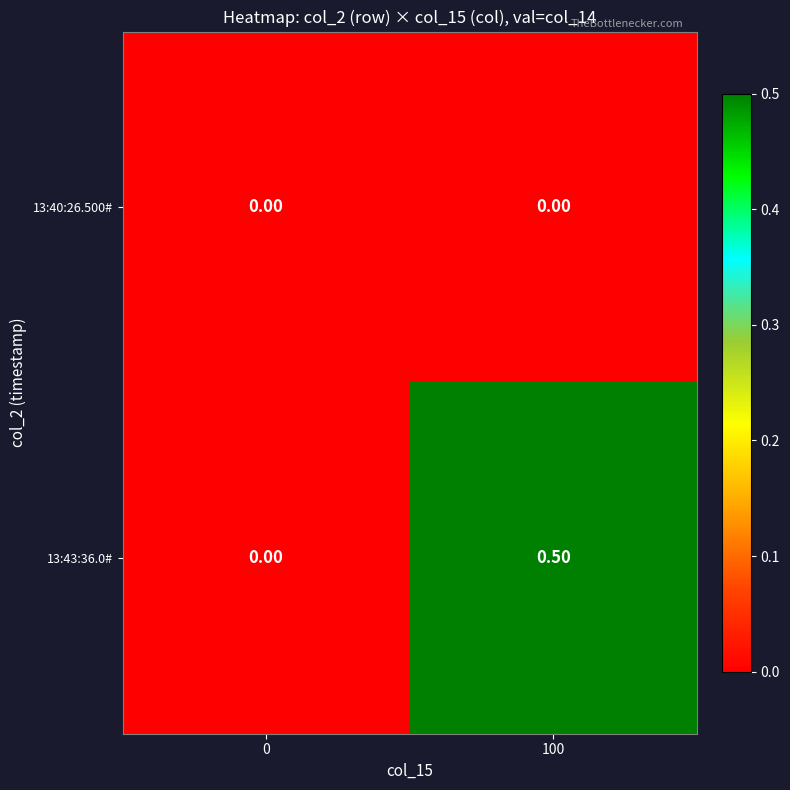

Which series has the largest range (max minus min)?

13:43:36.0#